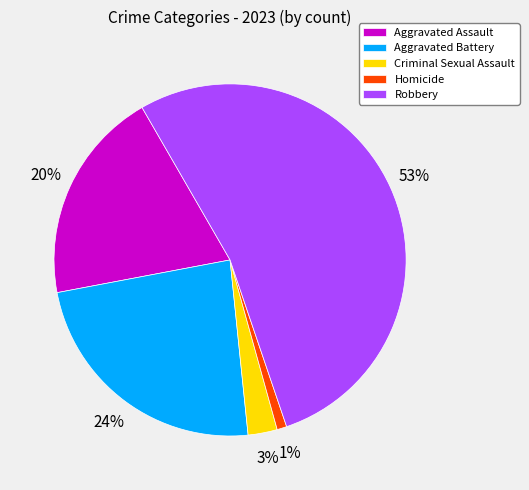

What percentage is the Homicide slice, to the nearest percent?

1%